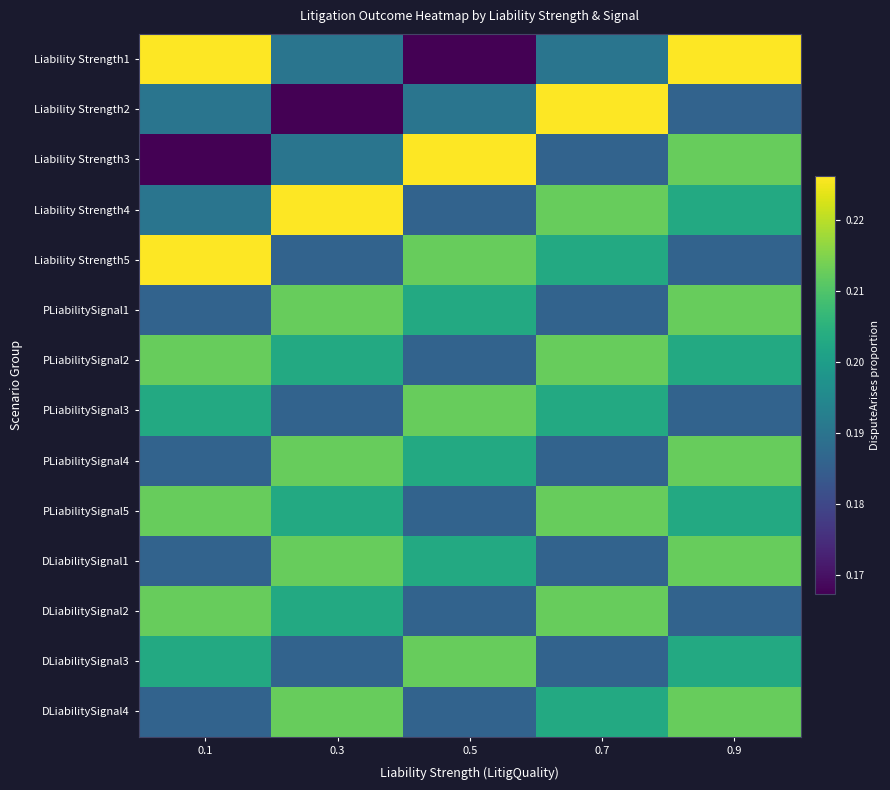

Which series has the largest range (max minus min)?

Liability Strength1